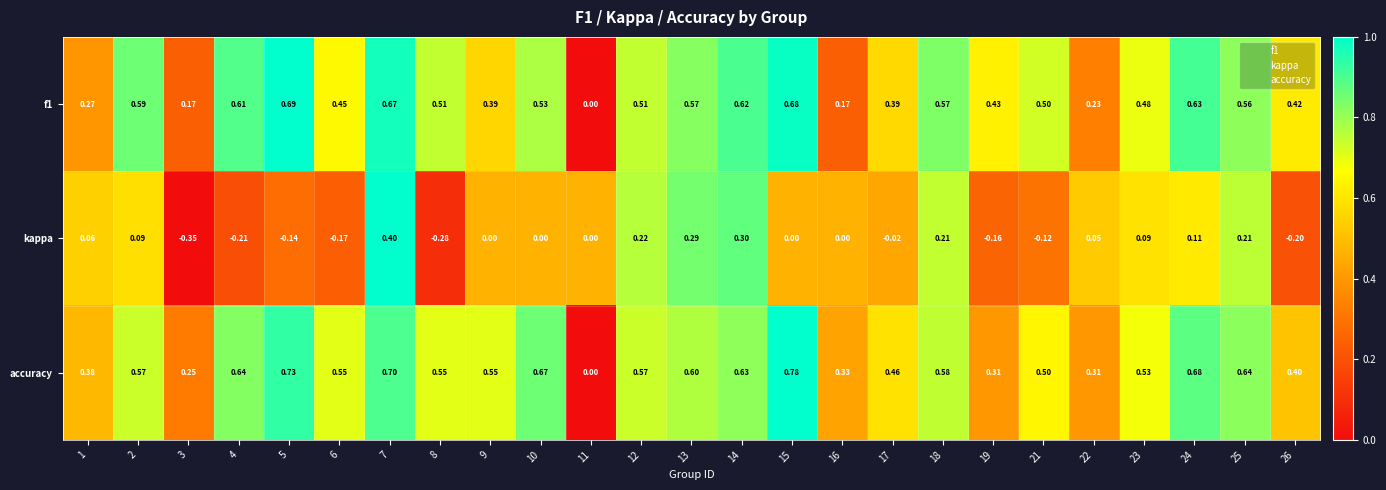

Which series has the largest total across all categories?

accuracy